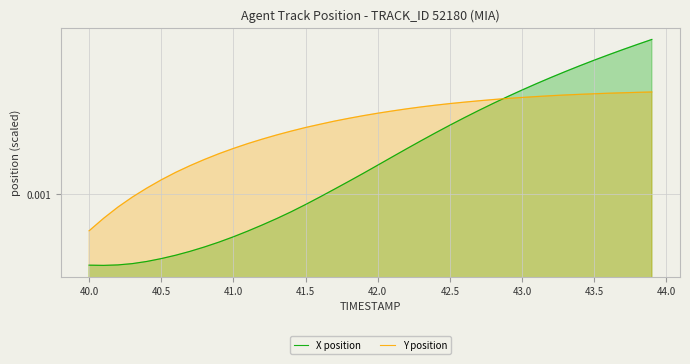

Which series has the largest total across all categories?

Y position